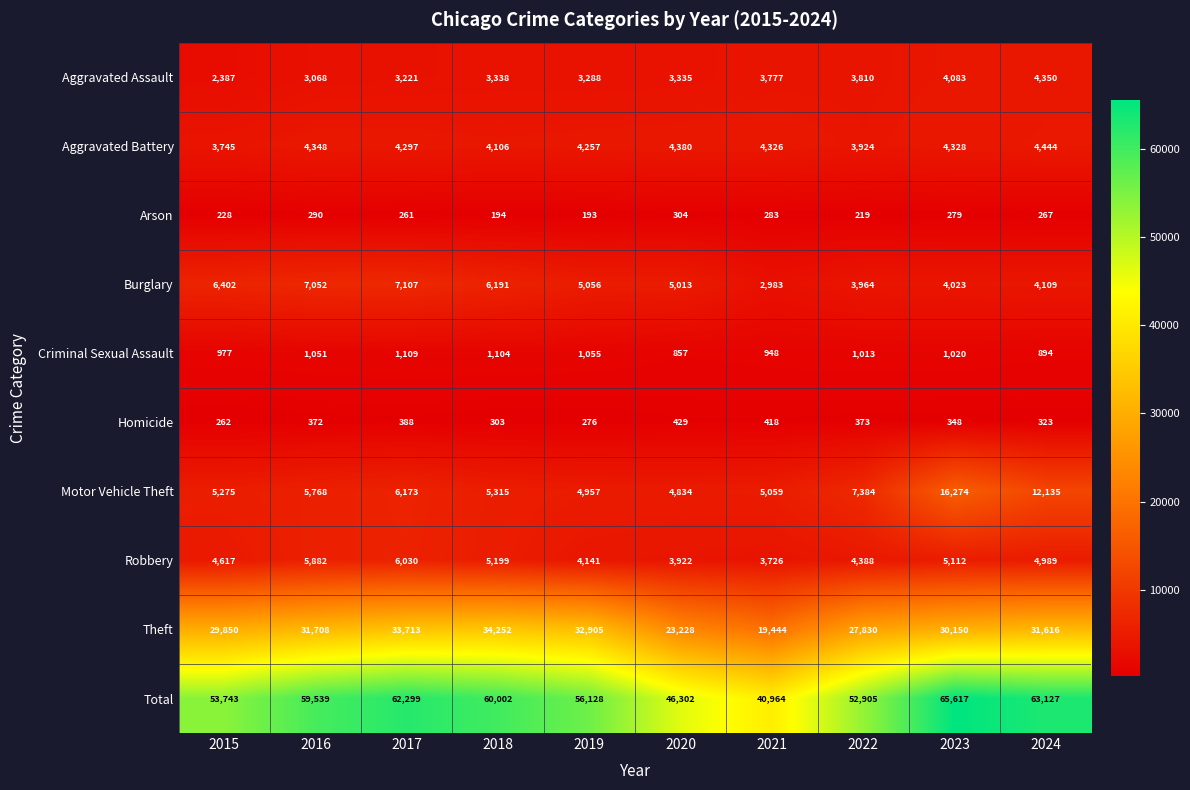

List the series in order of their peak value, highest first.

Total, Theft, Motor Vehicle Theft, Burglary, Robbery, Aggravated Battery, Aggravated Assault, Criminal Sexual Assault, Homicide, Arson